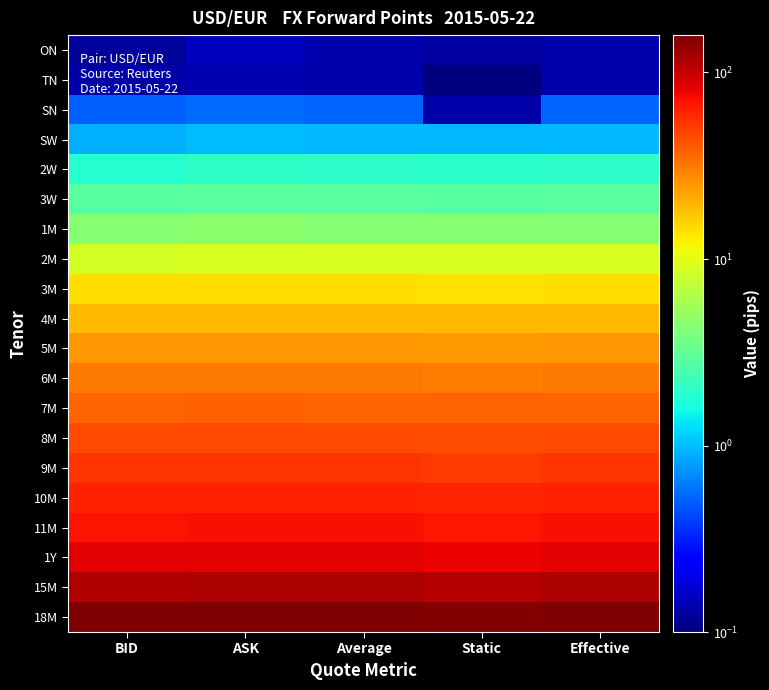

What is the greatest value displayed?

158.7